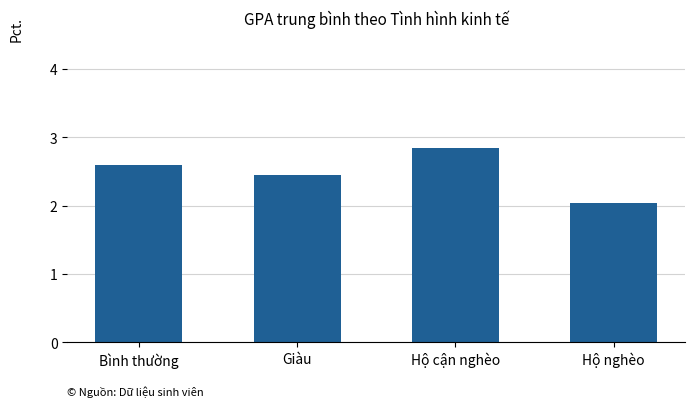

List the labels in order of value, largest first.

Hộ cận nghèo, Bình thường, Giàu, Hộ nghèo